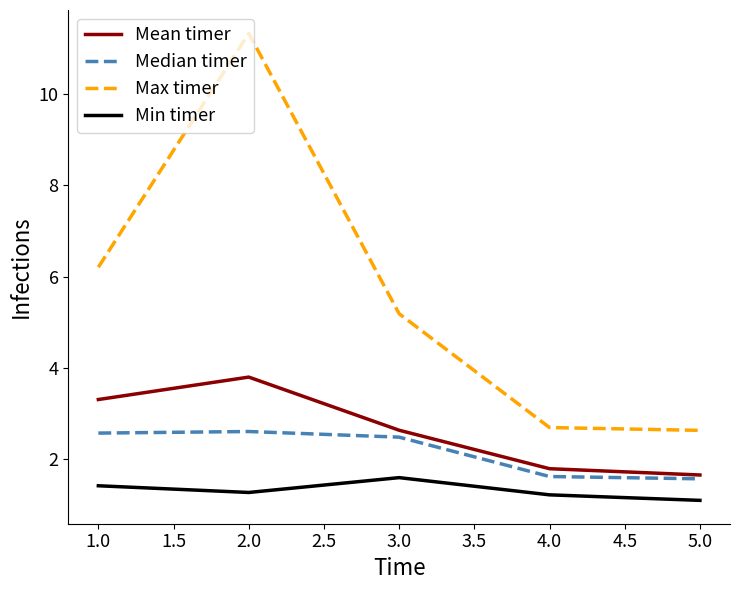

True or false: Mean timer and Max timer cross at least once.

False